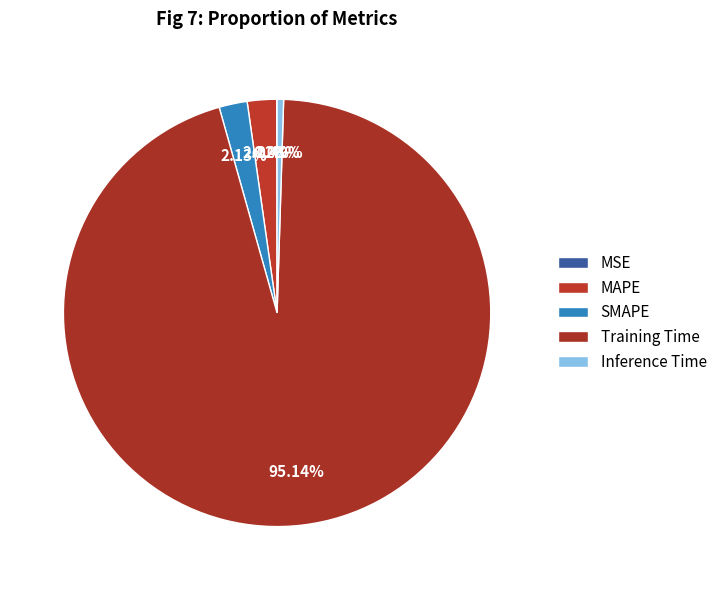

Is there any slice that represents more than half of the pie?

Yes